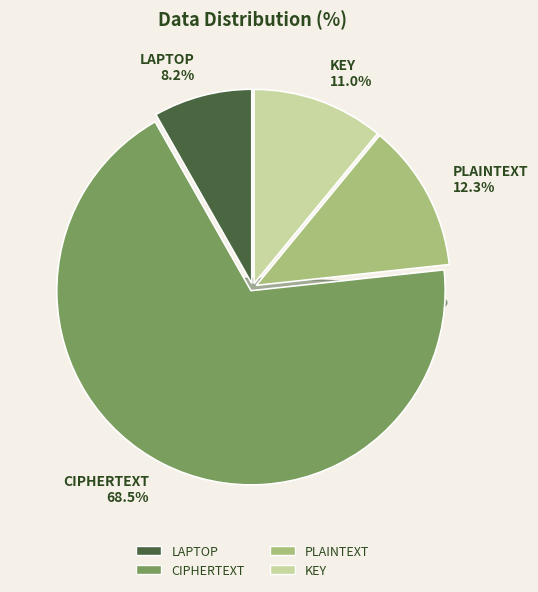

Is the sum of PLAINTEXT and KEY greater than half?

No